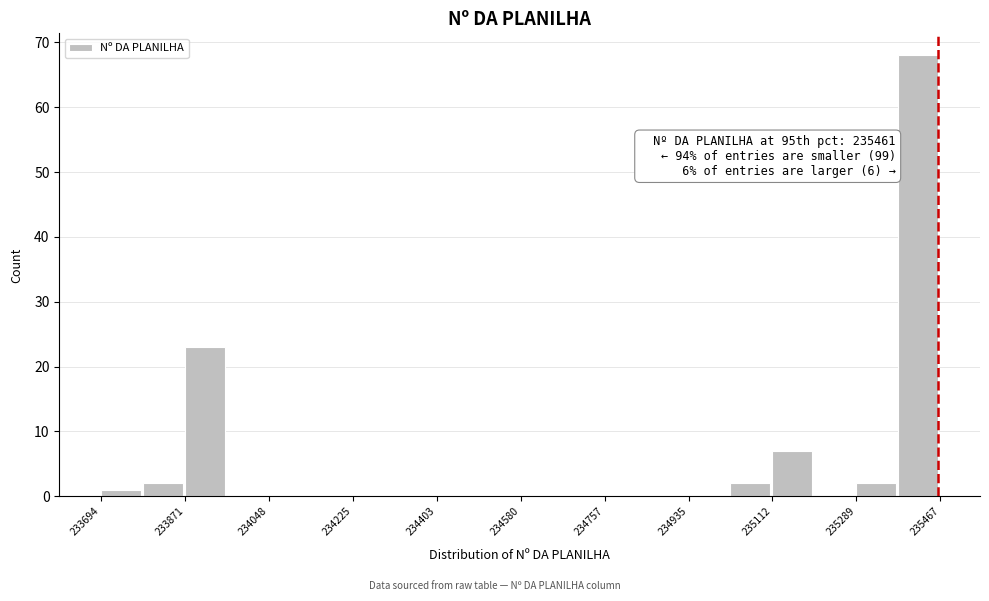

Which range on the x-axis has the tallest bar?

235380 to 235460